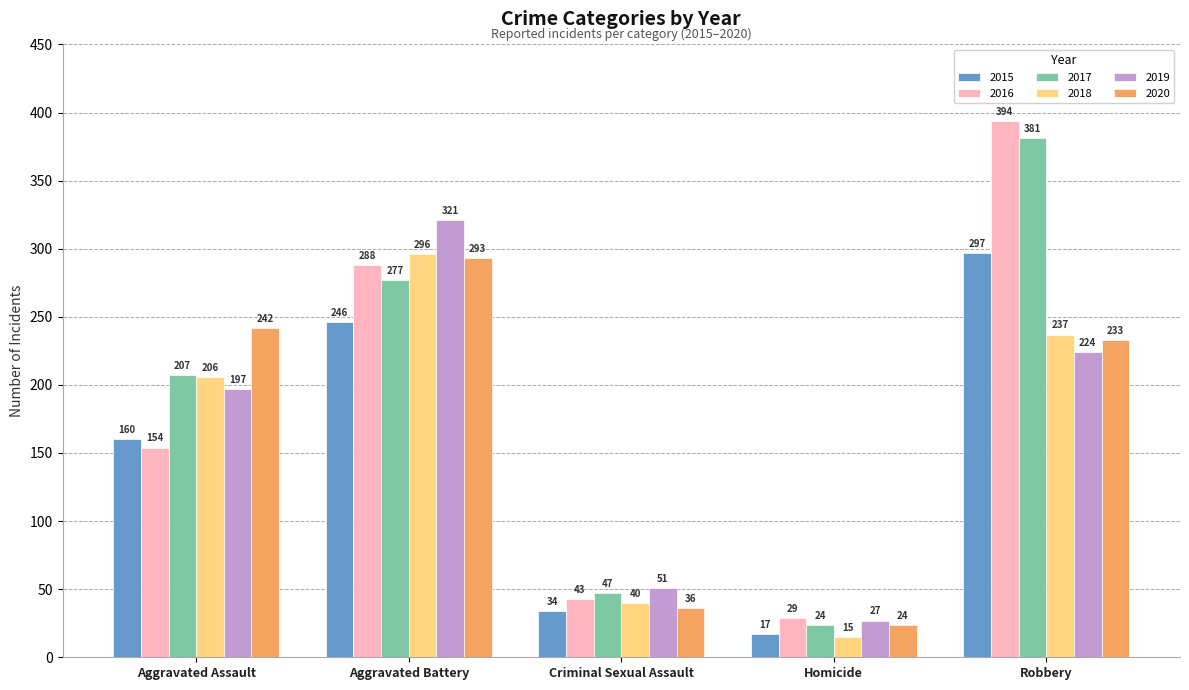

At which label is 2015 closest to 157?

Aggravated Assault